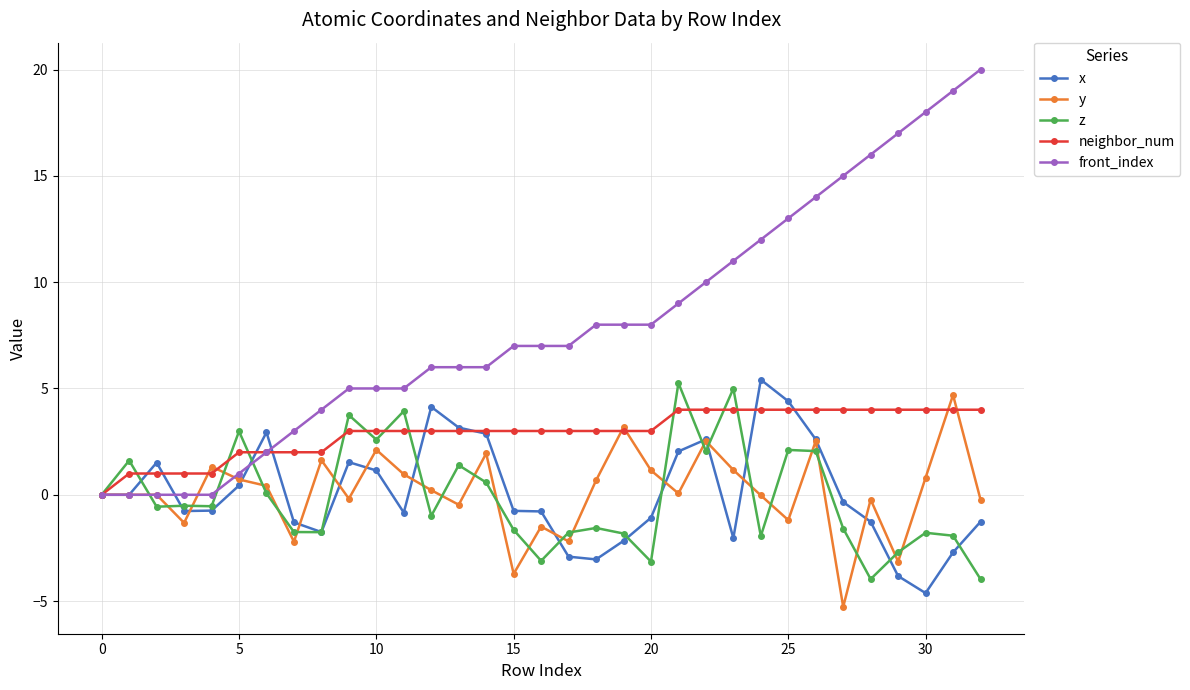

Does the chart display data point markers on the line(s)?

Yes